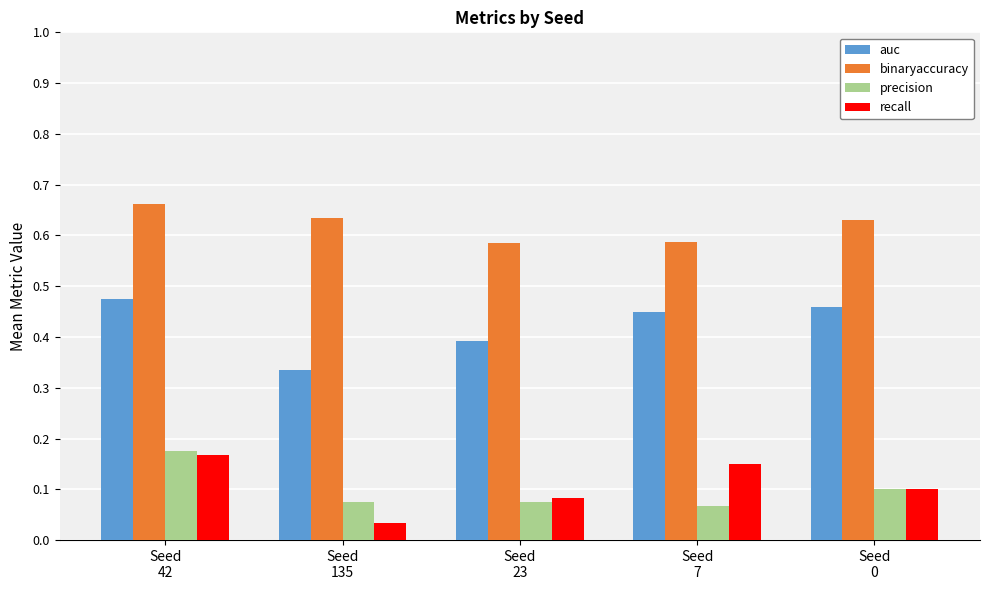

At how many categories does at least one series exceed 0?

5